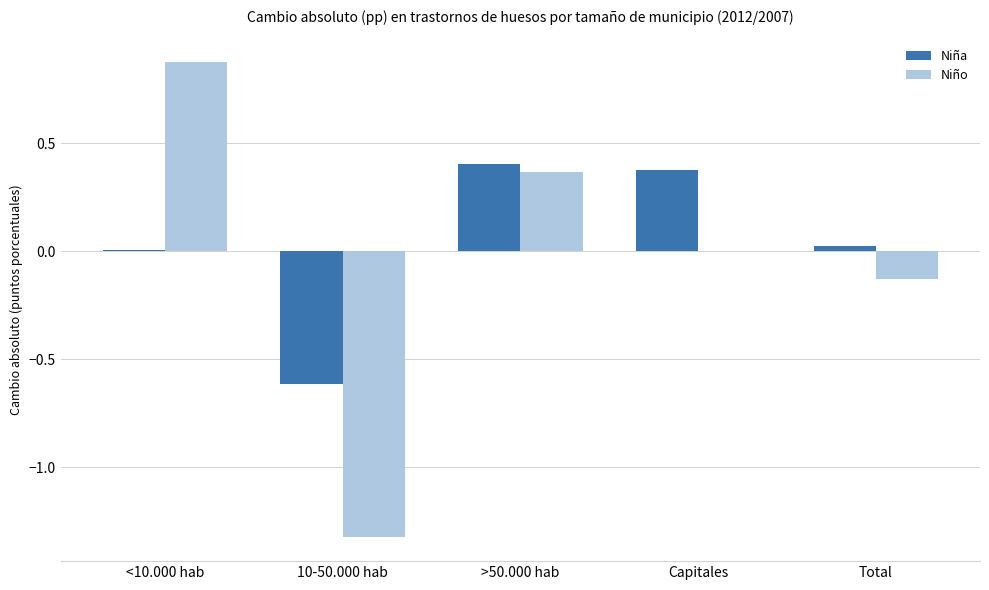

At which category is the sum across all series the highest?

<10.000 hab